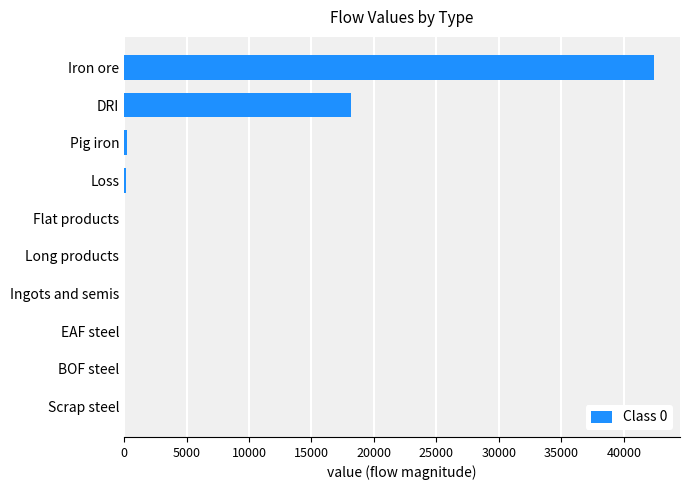

What is the change in value from Long products to DRI?

+18168.4